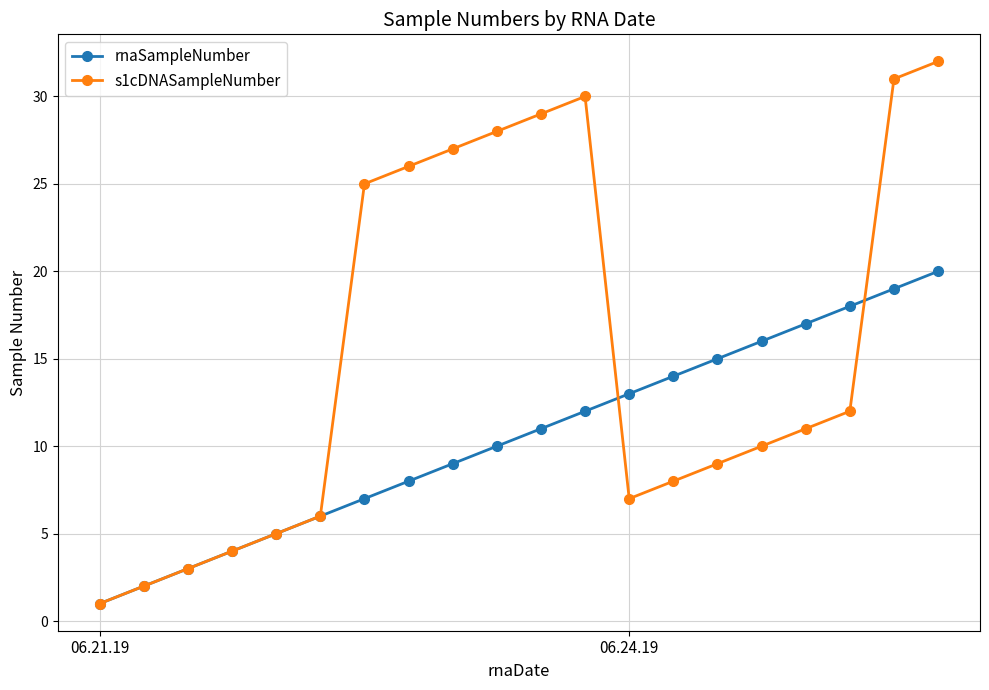

List the series in order of their peak value, lowest first.

rnaSampleNumber, s1cDNASampleNumber